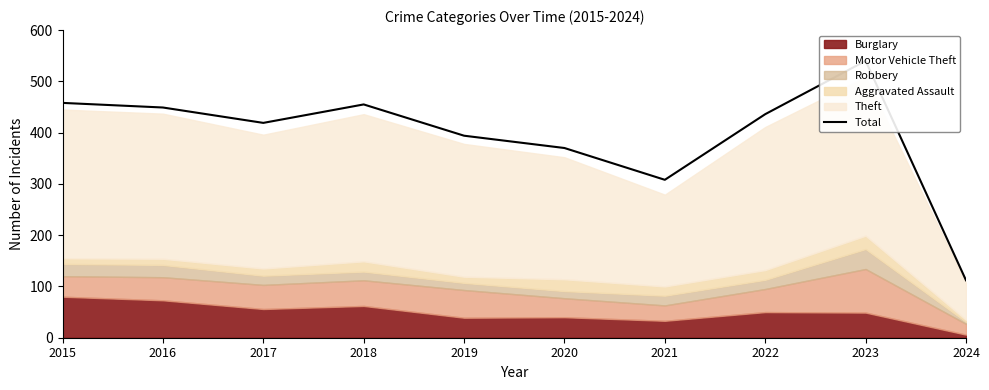

Reading left to right, what are all the values shown in this chart?

2015=458	2016=449	2017=419	2018=455	2019=394	2020=370	2021=308	2022=436	2023=540	2024=112